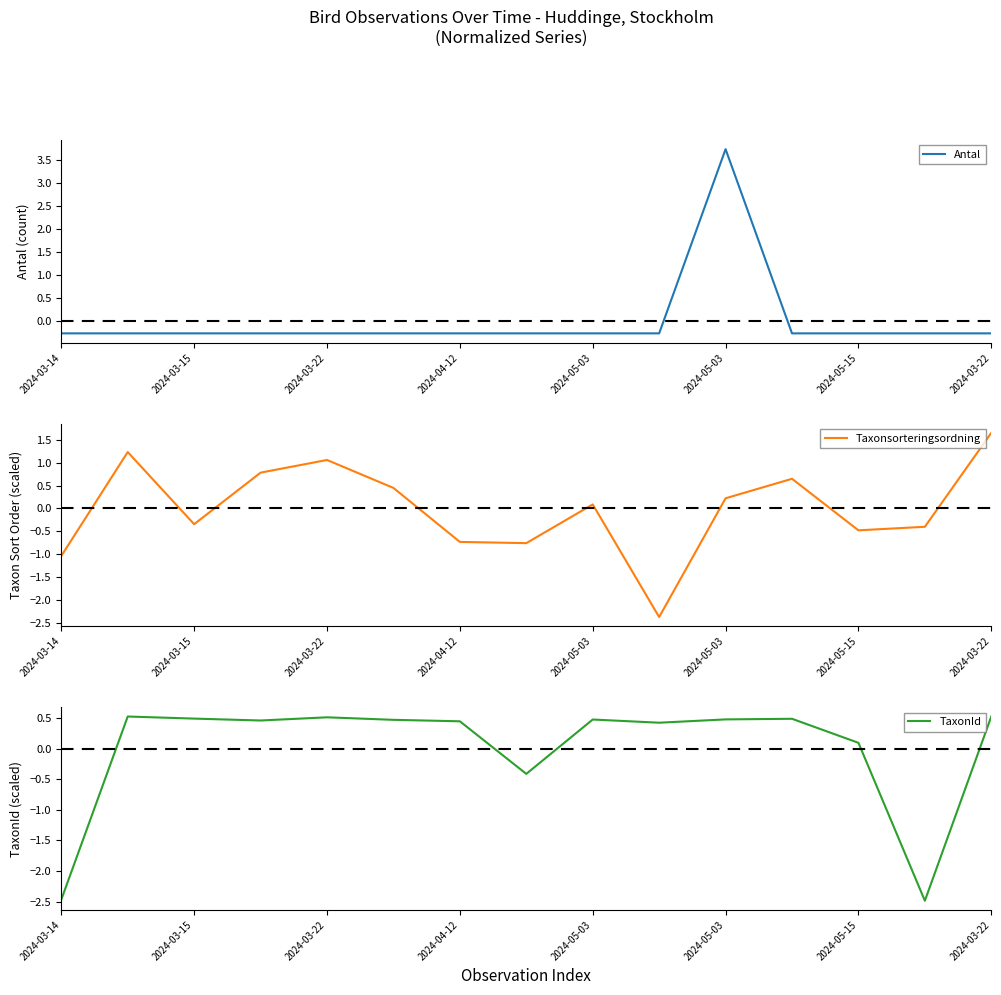

At how many categories does at least one series exceed 0?

12